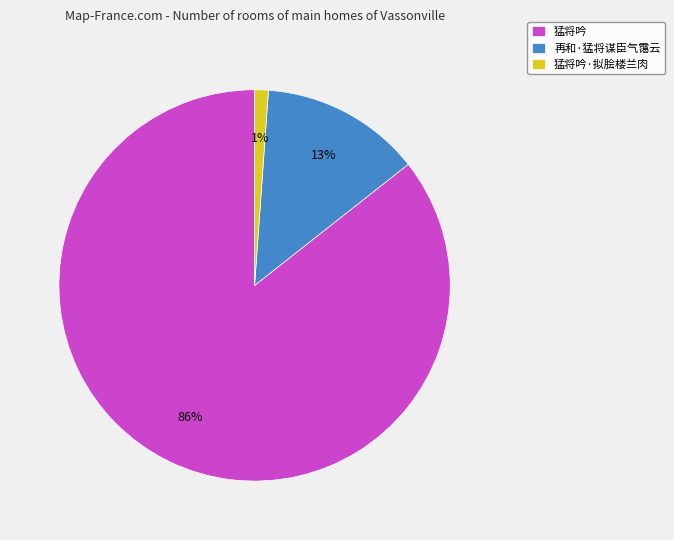

Is there any slice that represents more than half of the pie?

Yes